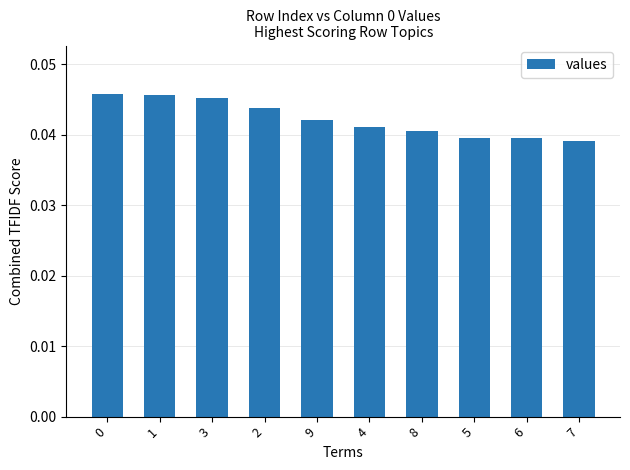

Are the bars horizontal?

No